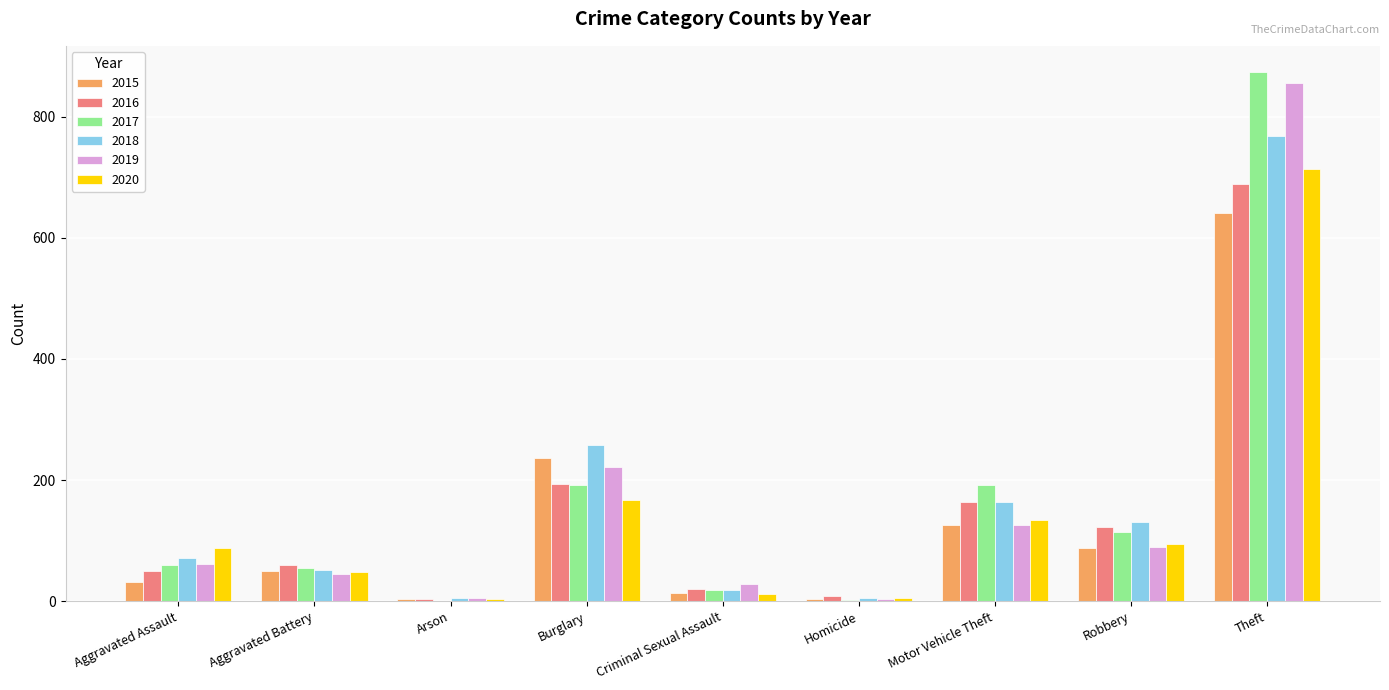

Are the bars horizontal?

No